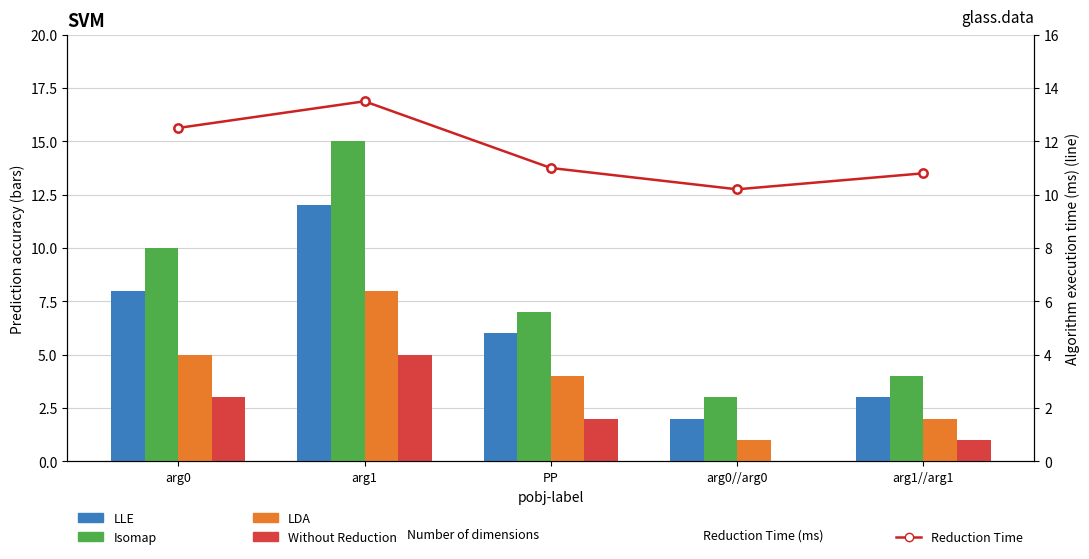

List the labels in order of Isomap value, largest first.

arg1, arg0, PP, arg1//arg1, arg0//arg0